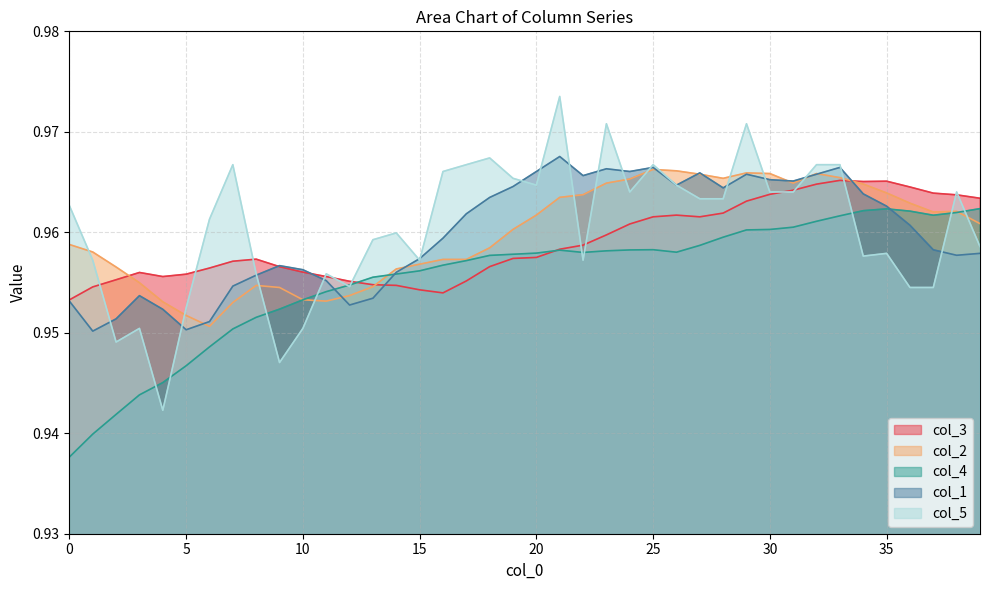

Where is the first local minimum for col_1?

1